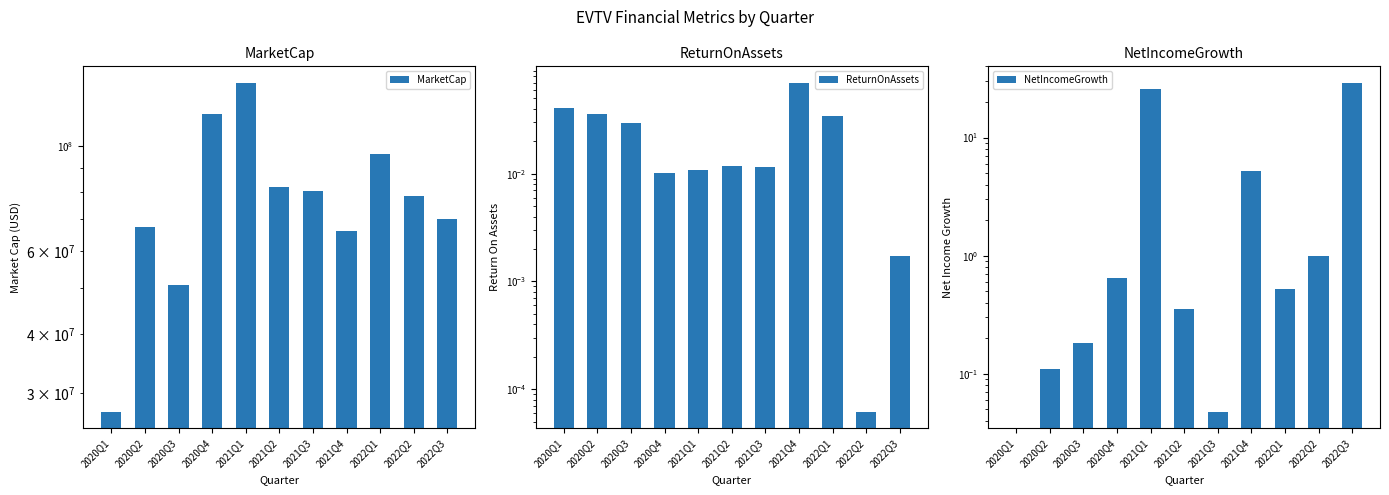

What is the value of the NetIncomeGrowth bar at the 9th from the left?

0.5